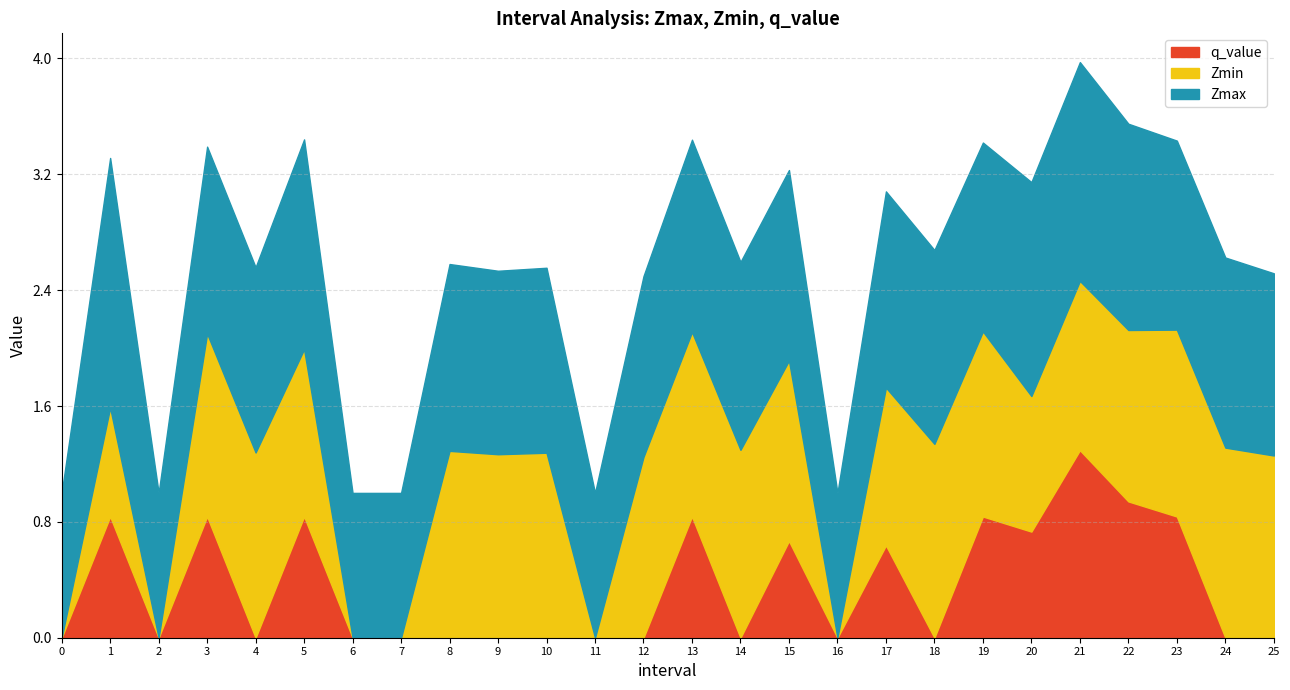

The Zmax series shows 1.3 at 19. True or false?

True